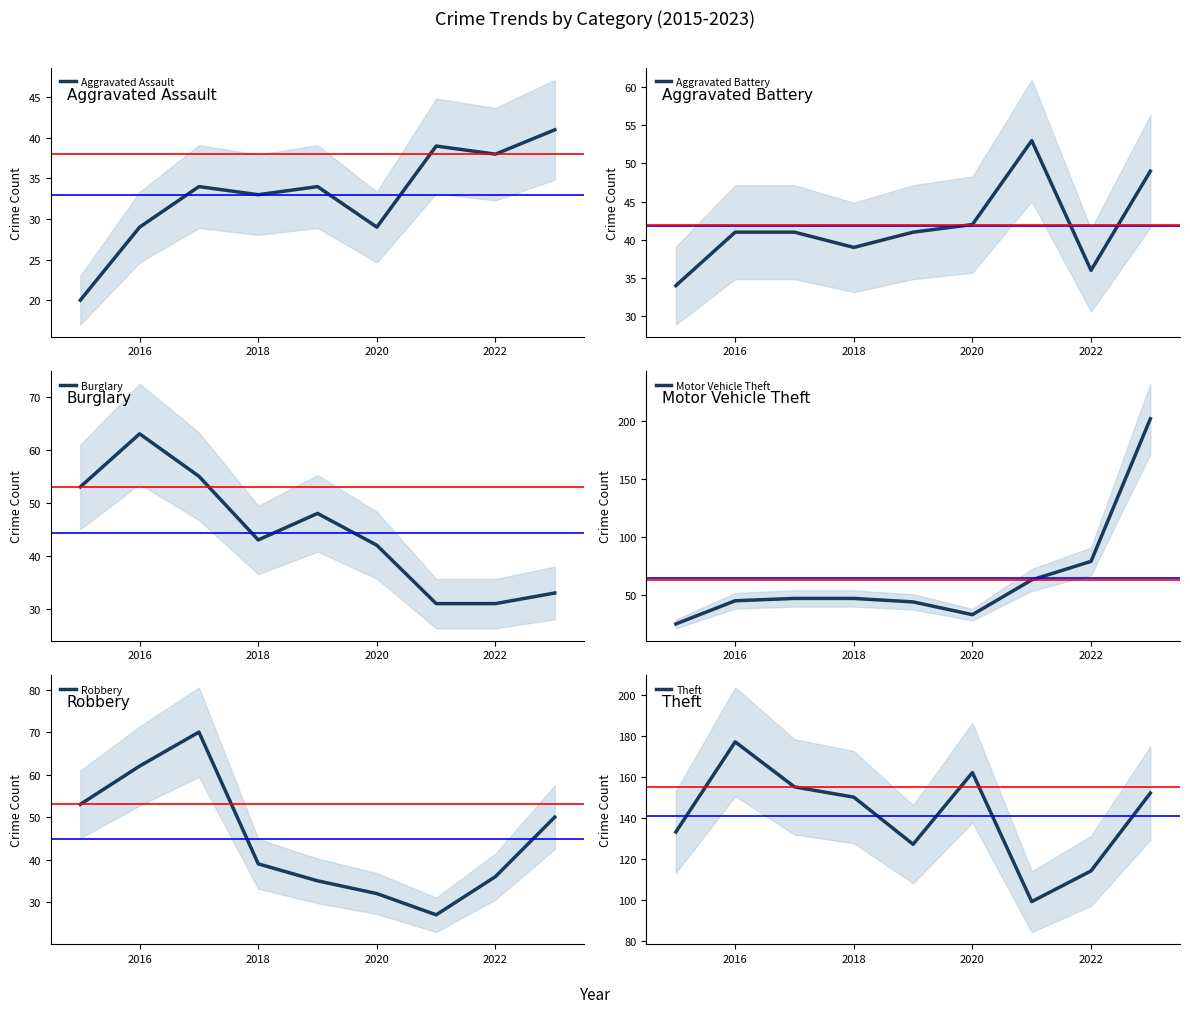

Which category has the highest value in the Theft series?

2016